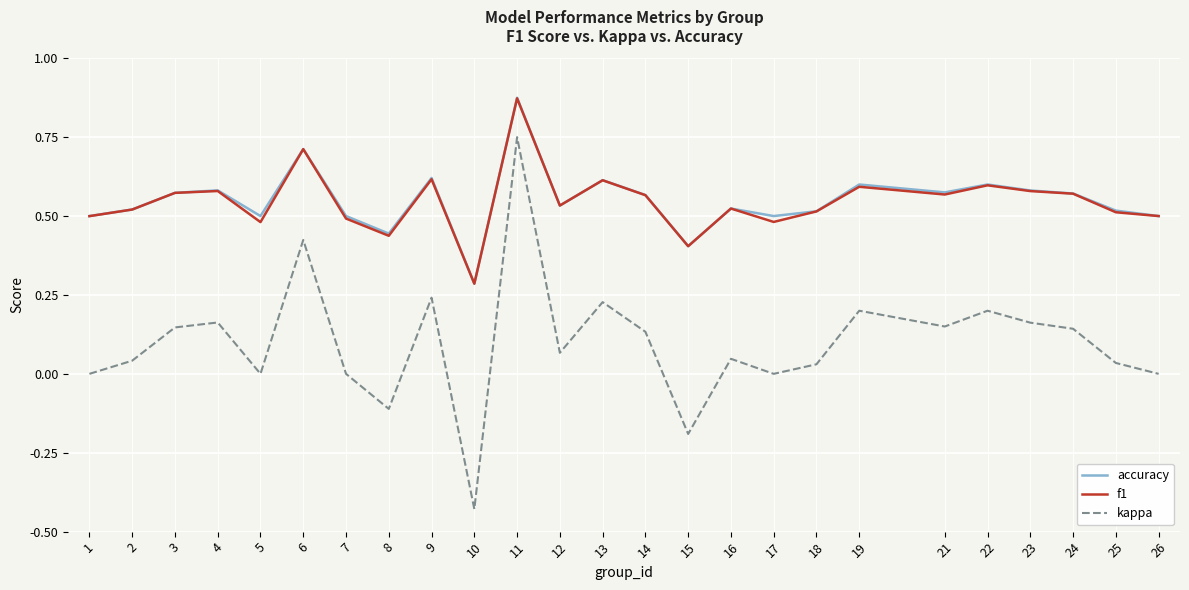

True or false: f1 has a value of 0.9 at 19.

False